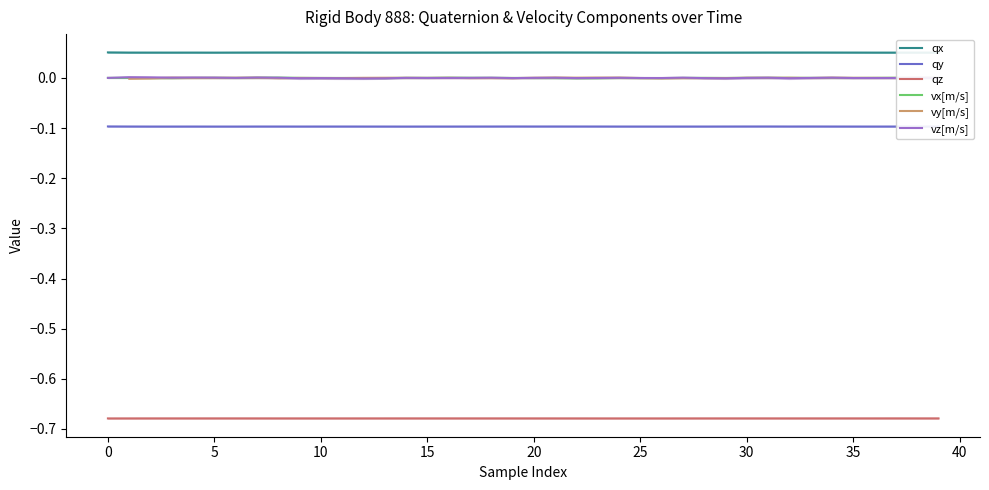

Is it true that vx[m/s] equals 0.0 at 30?

True